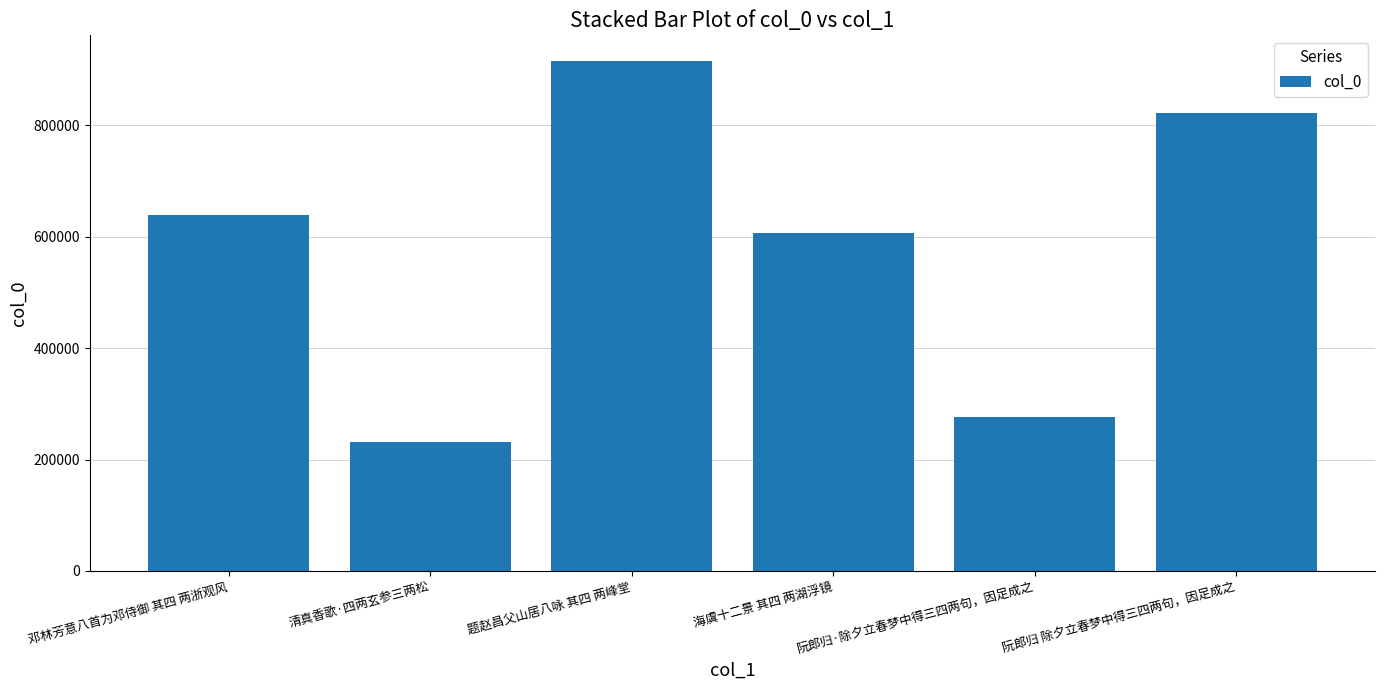

What is the label of the 2nd bar from the right?

阮郎归·除夕立春梦中得三四两句，因足成之